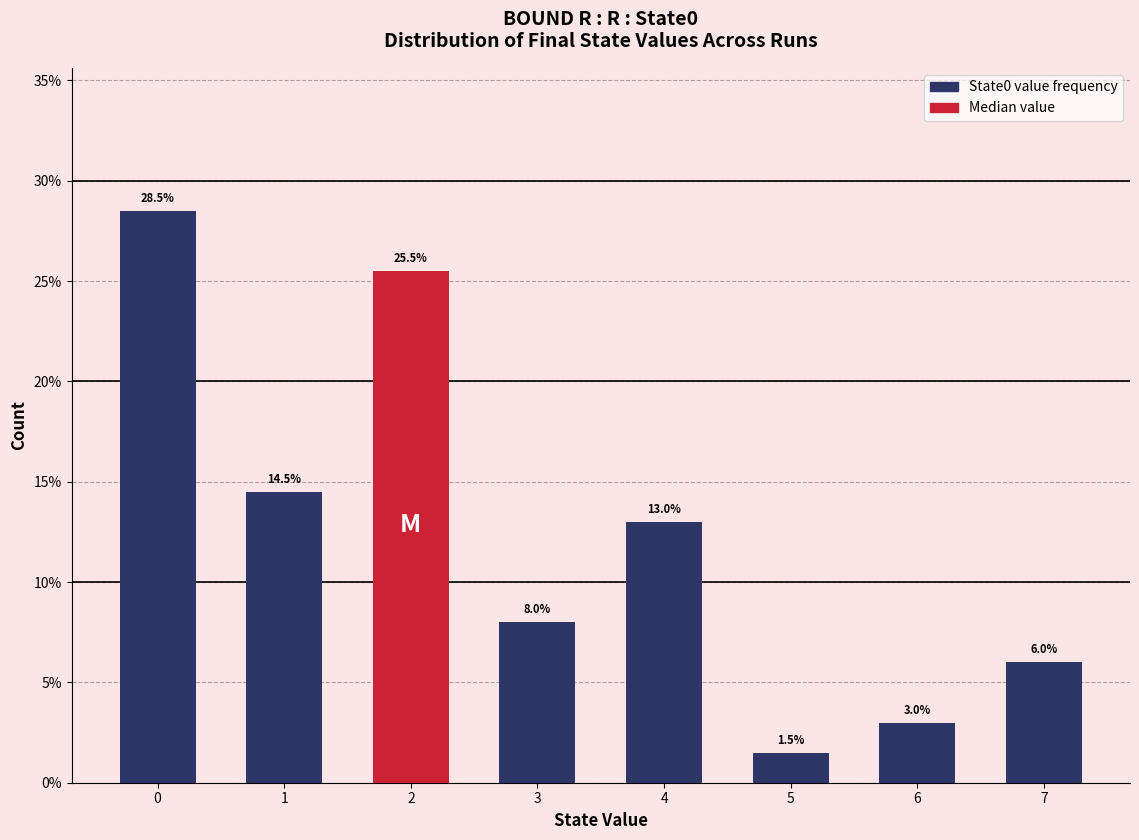

Reading left to right, what are all the values shown in this chart?

0=28.5	1=14.5	2=25.5	3=8.0	4=13.0	5=1.5	6=3.0	7=6.0